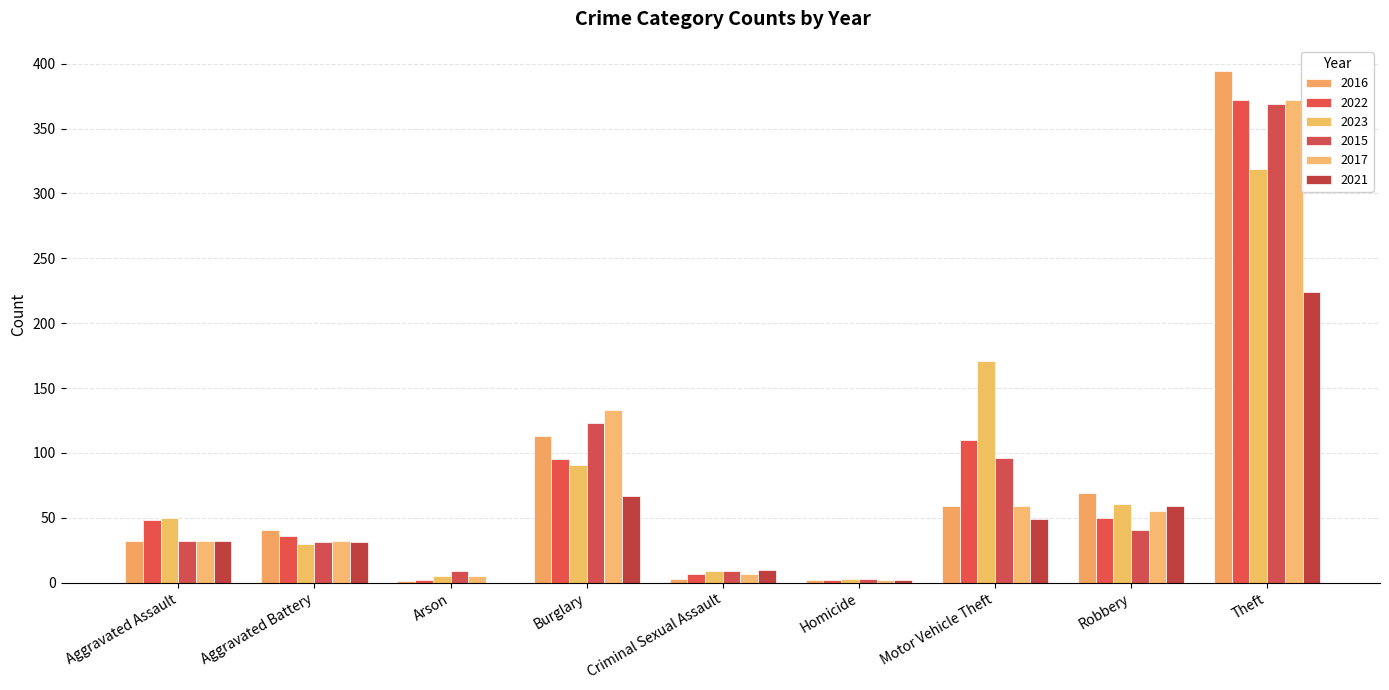

What is the average value of the 2022 series?

80